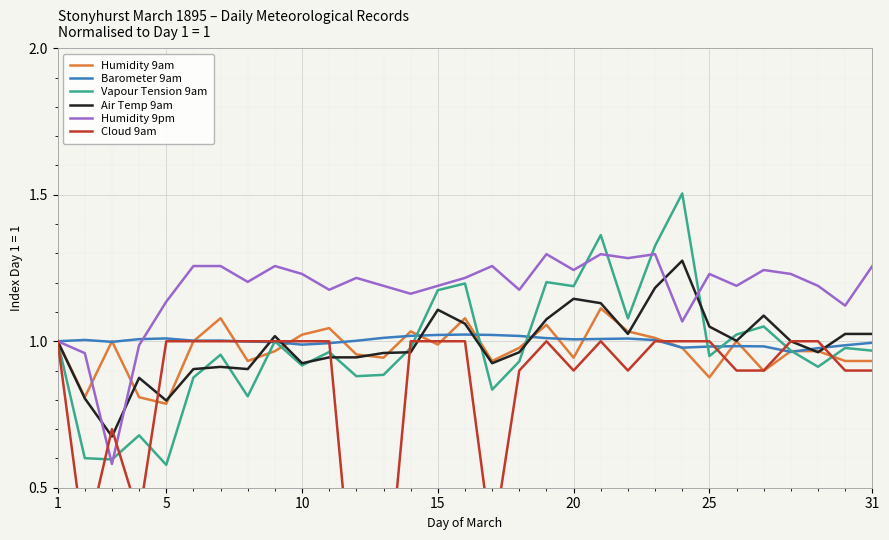

How many values in the Barometer 9am series are below 1?

13